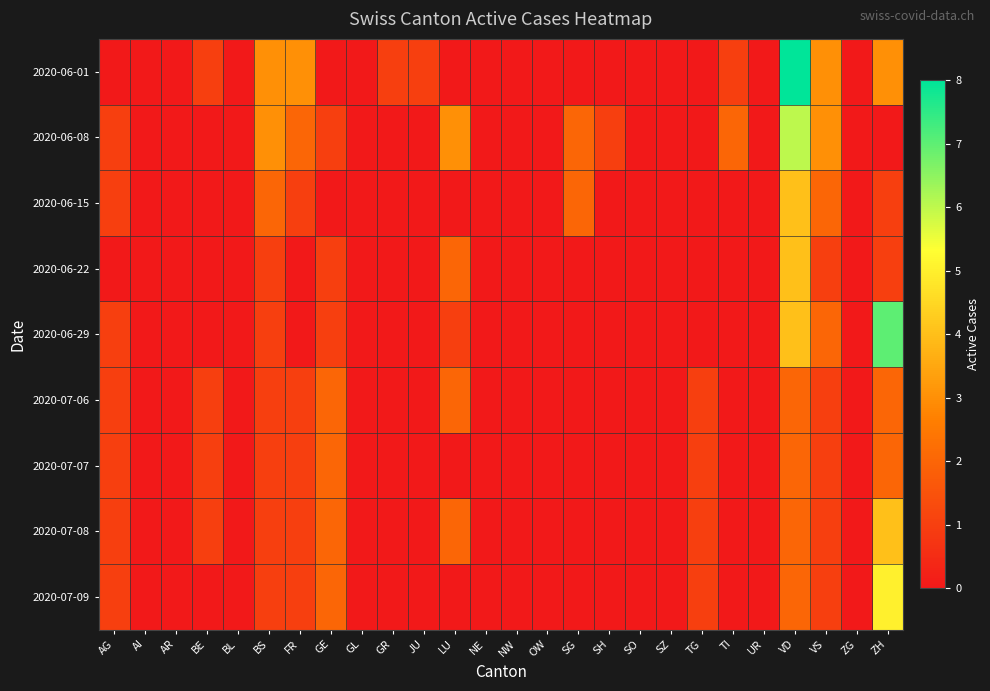

Rank the series at SZ from lowest to highest value.

2020-06-01, 2020-06-08, 2020-06-15, 2020-06-22, 2020-06-29, 2020-07-06, 2020-07-07, 2020-07-08, 2020-07-09